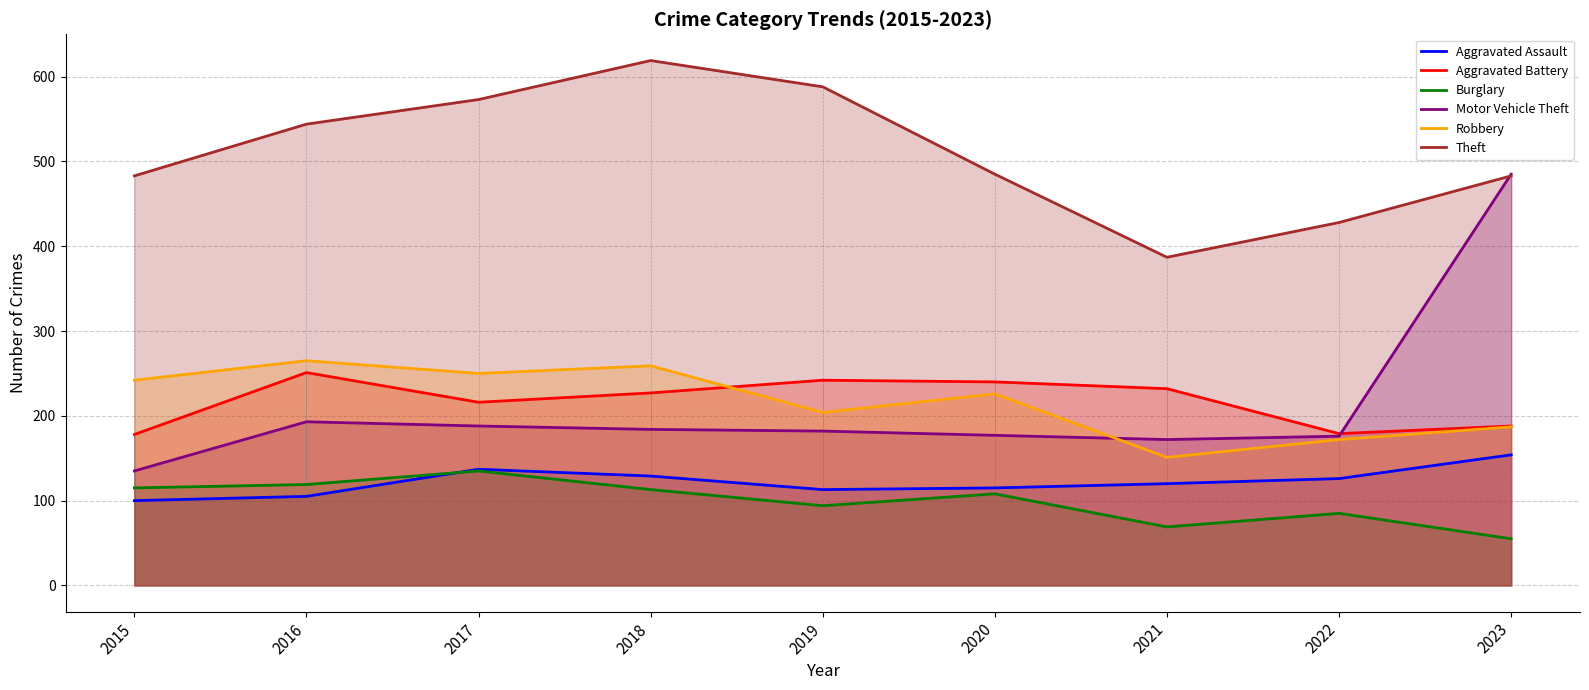

At which label is Burglary closest to 95?

2019